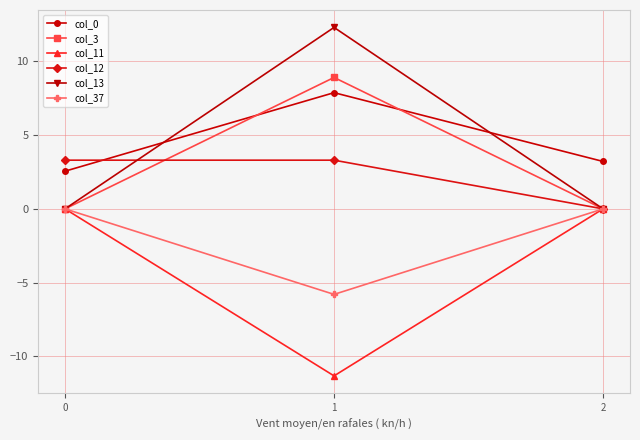

What is the difference between the maximum and minimum values in the col_12 series?

3.3